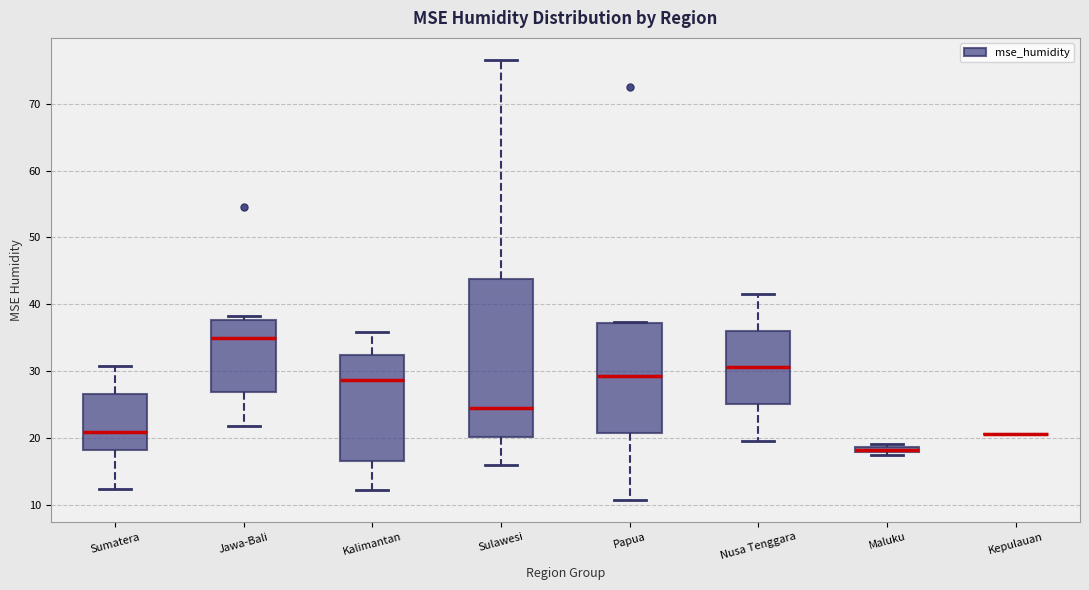

Where is the upper edge of the box for Kalimantan on the y-axis? The values are not printed on the chart, so give them approximately, as read against the axis.

32